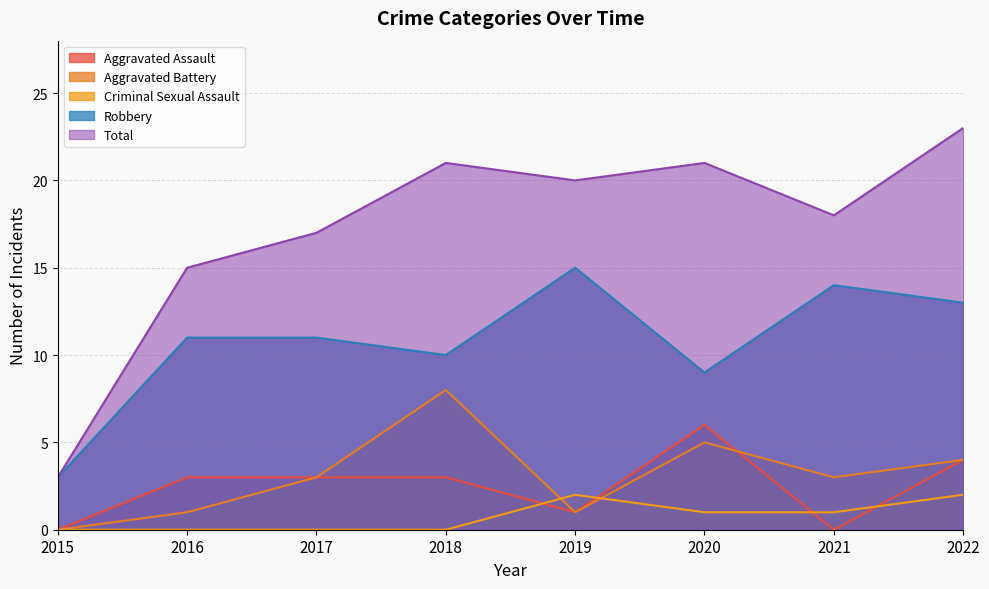

The Aggravated Battery series shows 1 at 2017. True or false?

False